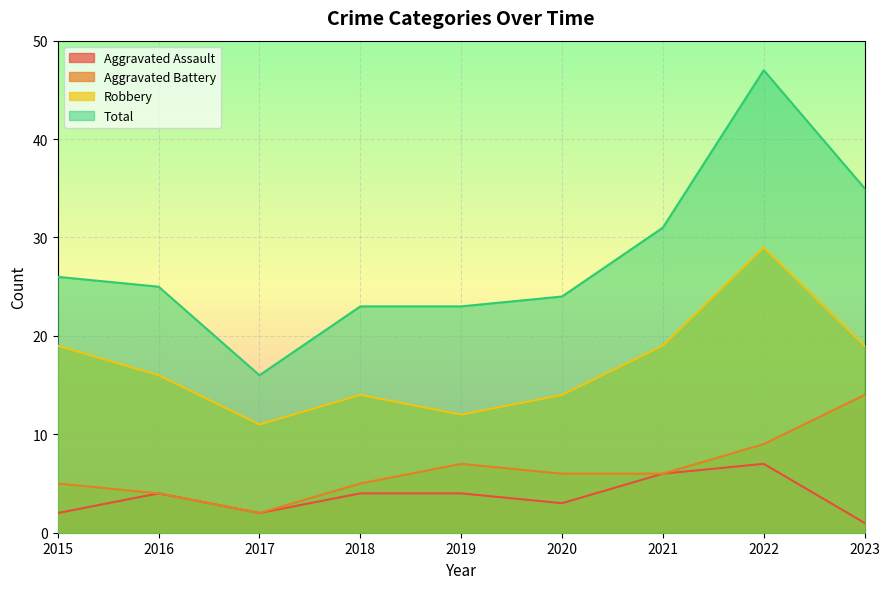

What is the approximate value of Aggravated Assault at 2019?

4